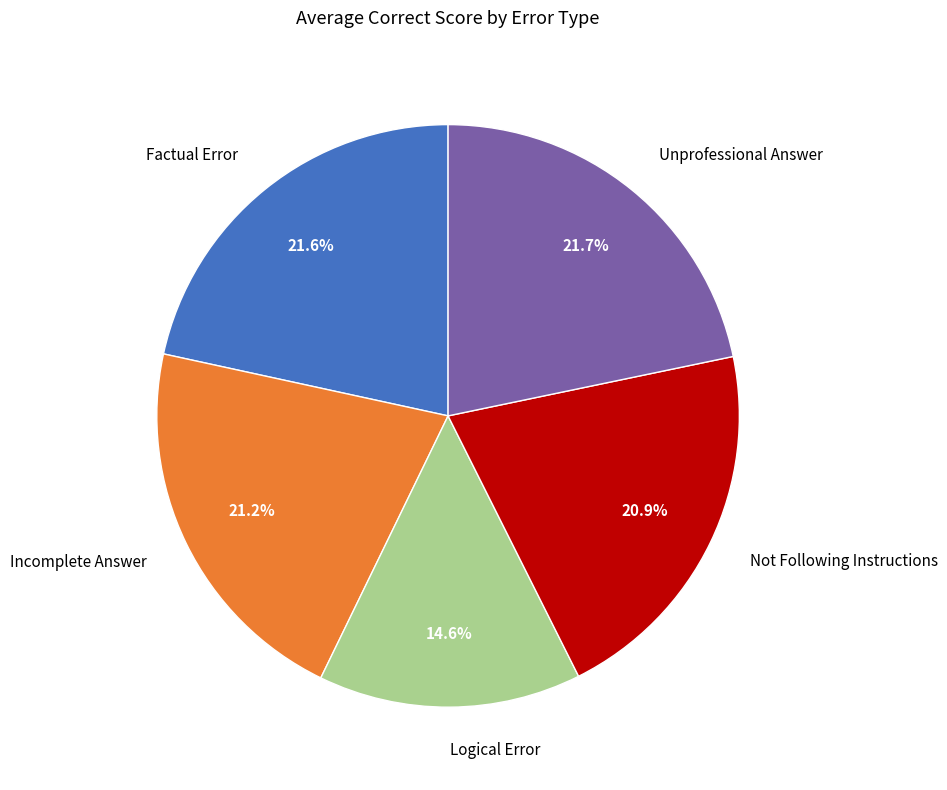

True or false: Not Following Instructions accounts for 21% of the total.

True